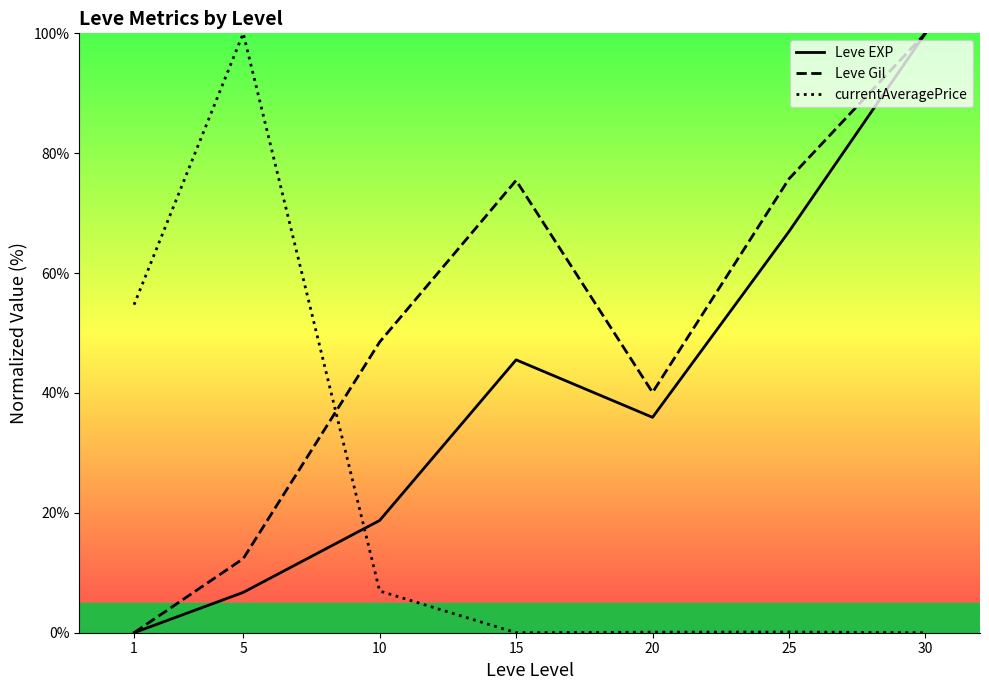

Reading left to right, list all the values displayed in this chart.

Leve EXP: 1=0.0	5=6.7	10=18.7	15=45.5	20=35.9	25=66.9	30=100.0
Leve Gil: 1=0.0	5=12.4	10=48.5	15=75.5	20=40.1	25=75.7	30=100.0
currentAveragePrice: 1=54.7	5=100.0	10=7.0	15=0.0	20=0.1	25=0.1	30=0.0